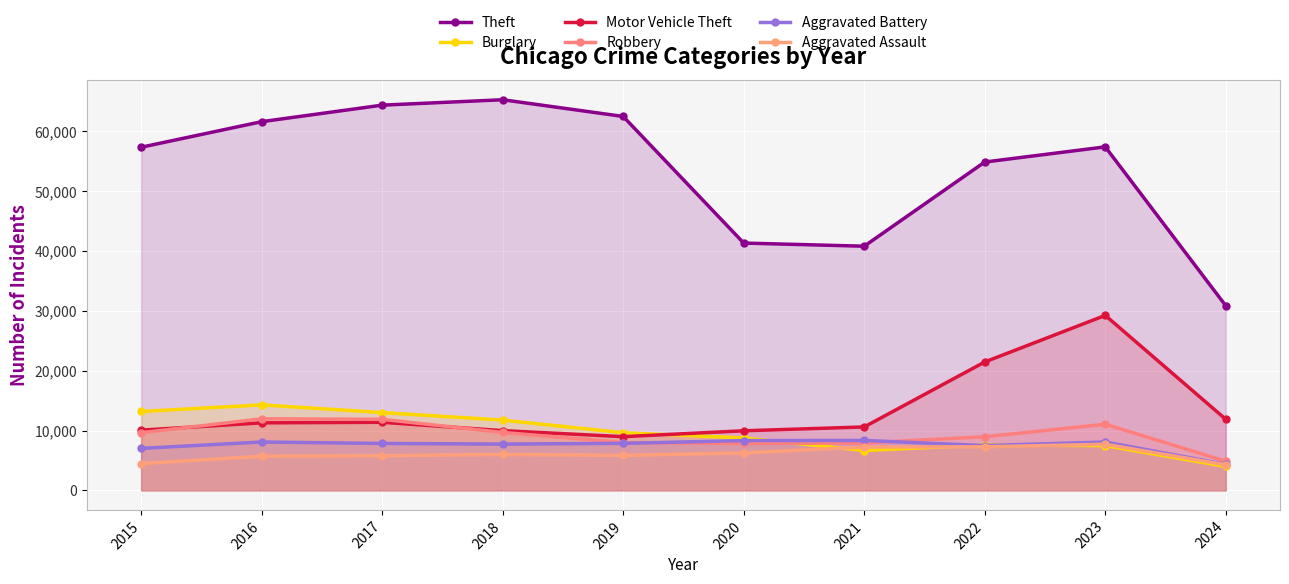

What is the difference between the maximum and minimum values in the Theft series?

34435